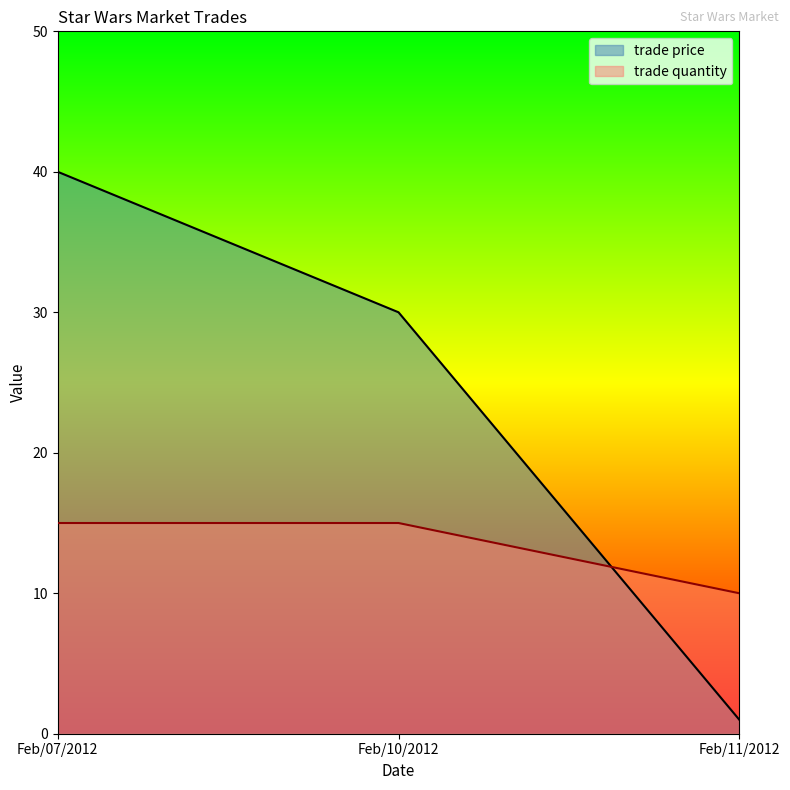

At which category does the chart reach its peak across all series?

Feb/07/2012